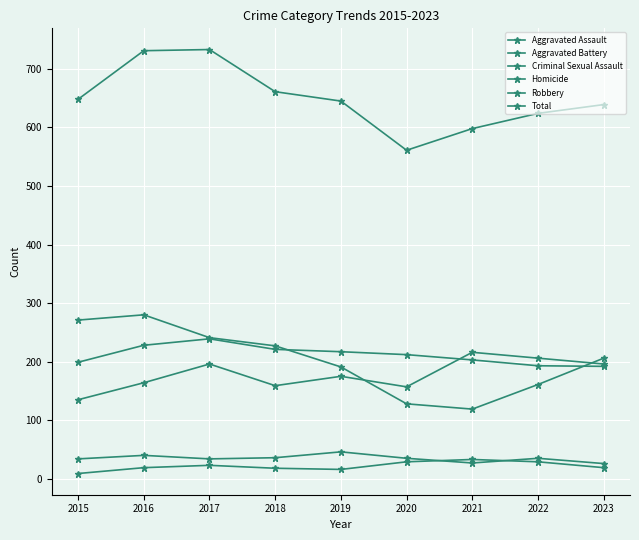

Is it true that Total equals 731 at 2016?

True